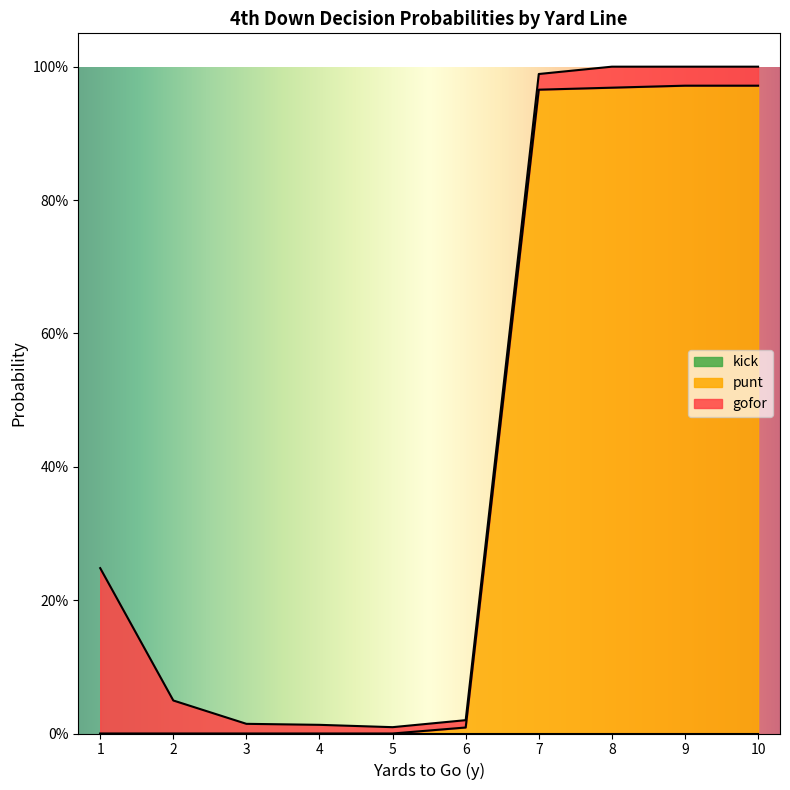

Reading left to right, transcribe all the data shown in this chart.

gofor: 0.2	0.0	0.0	0.0	0.0	0.0	0.0	0.0	0.0	0.0
punt: 0.0	0.0	0.0	0.0	0.0	0.0	1.0	1.0	1.0	1.0
kick: 0.0	0.0	0.0	0.0	0.0	0.0	0.0	0.0	0.0	0.0